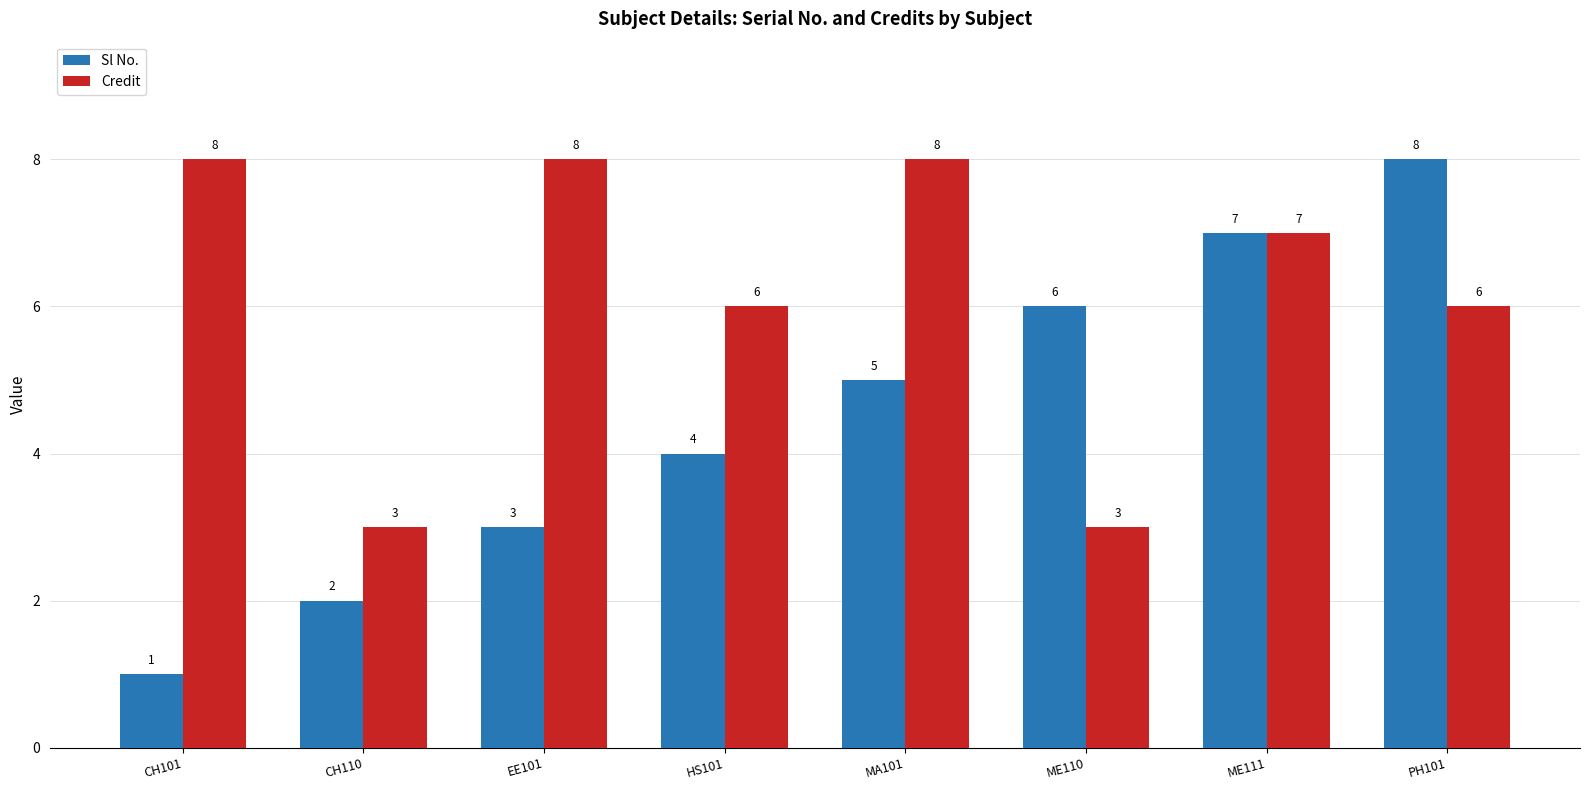

Where is Sl No. nearest to the value 4?

HS101